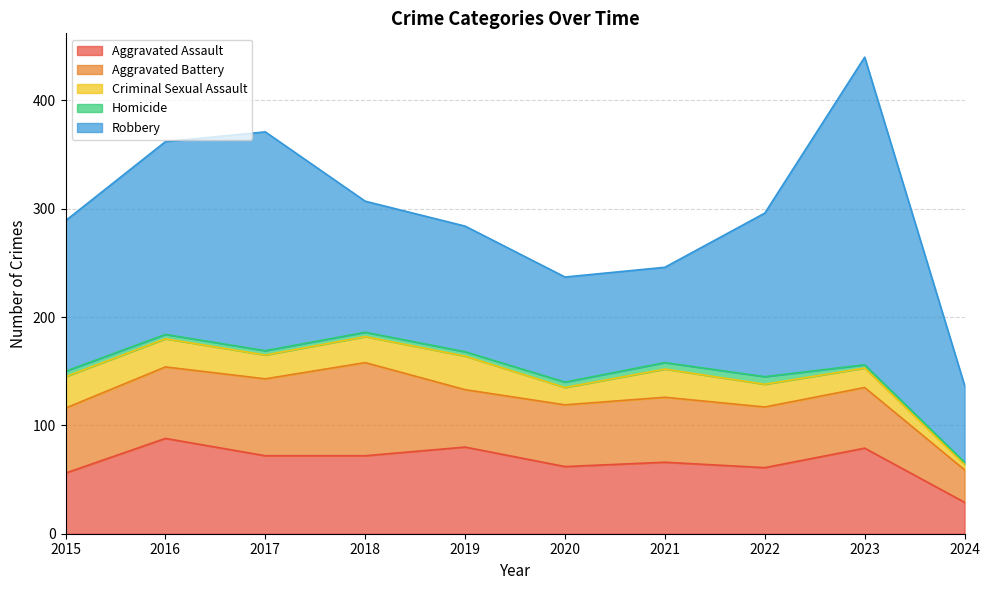

Is the value of Aggravated Assault at 2015 greater than the value of Homicide at 2022?

Yes